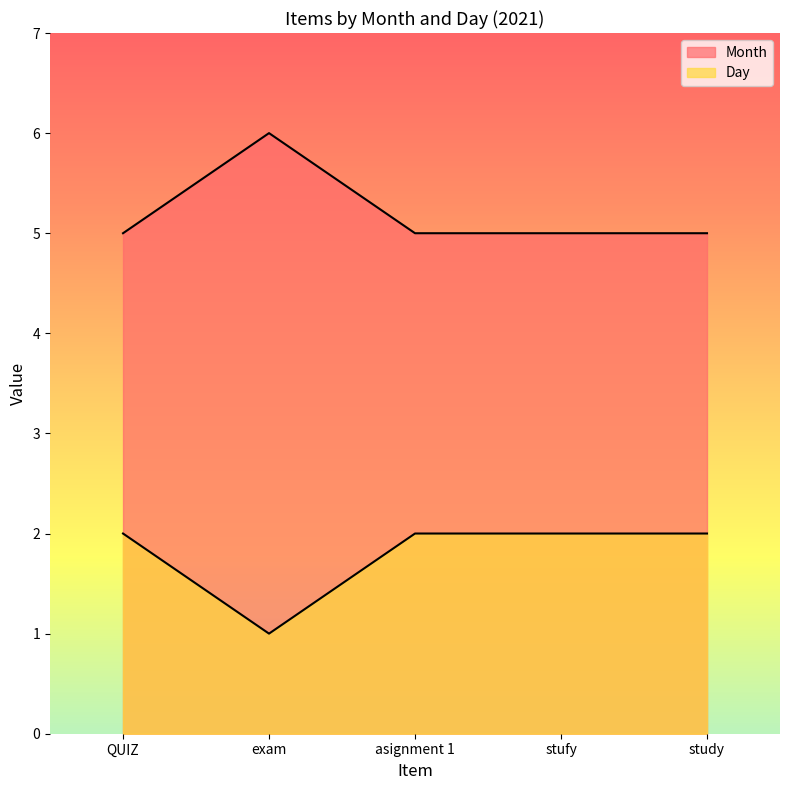

Count the Day values in the range 2 to 3.

4